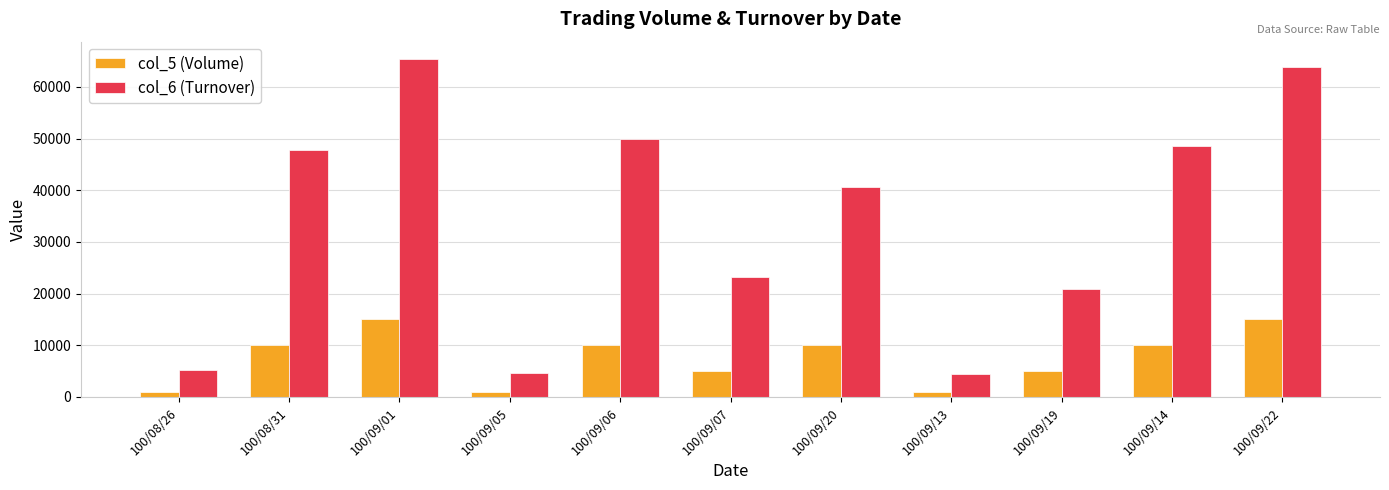

Read the col_5 (Volume) value at 100/09/14, to the nearest 50.

10000